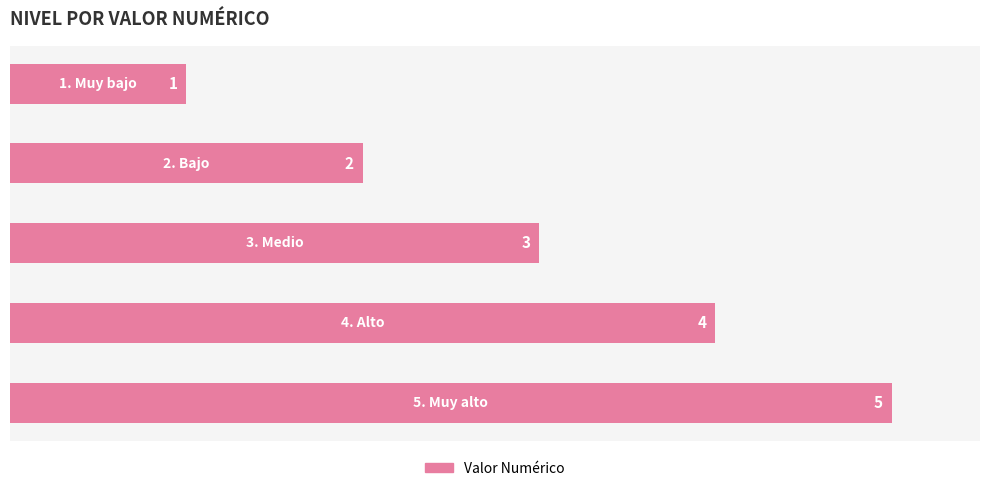

What is the value of the 2nd bar from the top?

2